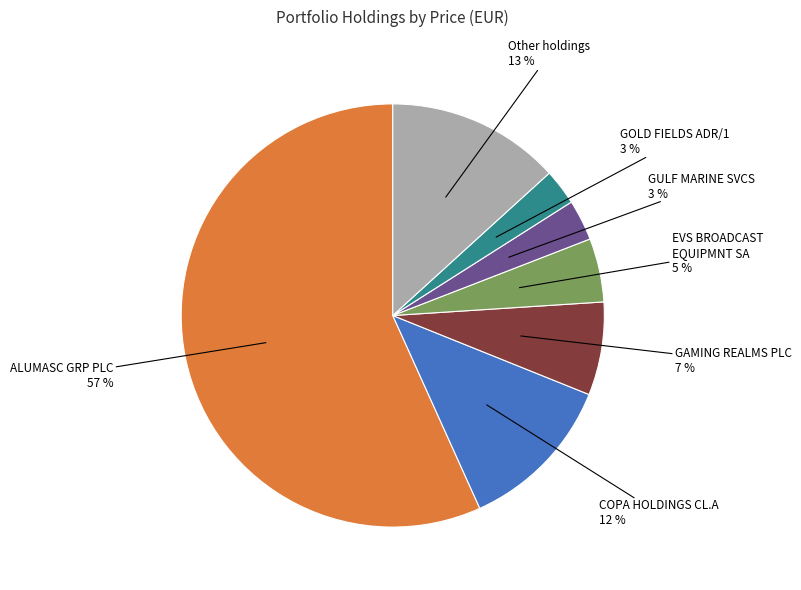

To the nearest percent, what is the difference between the largest and smallest slice percentages?

54%